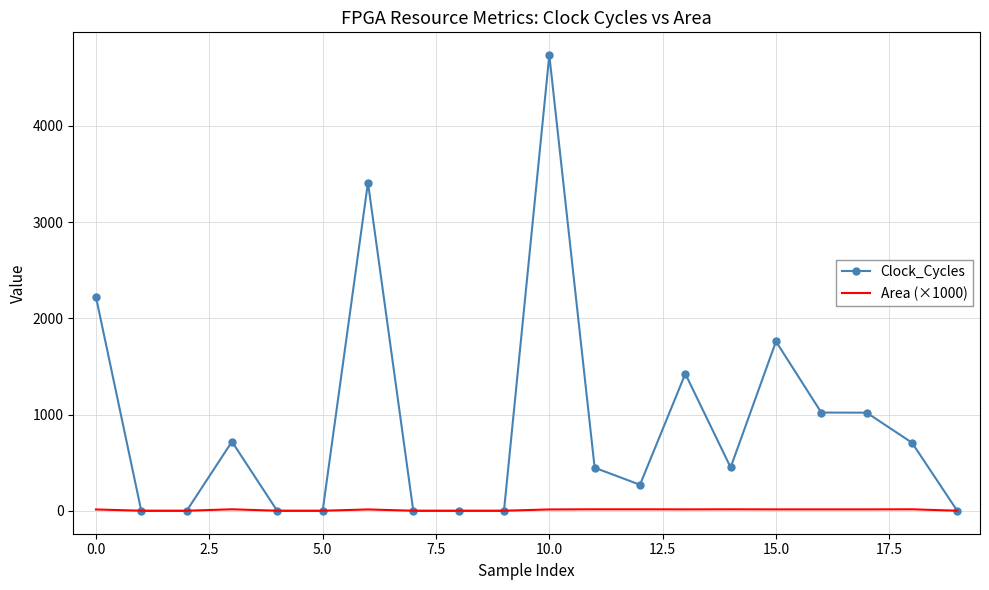

What is the difference between the maximum and minimum values in the Area (×1000) series?

14.8